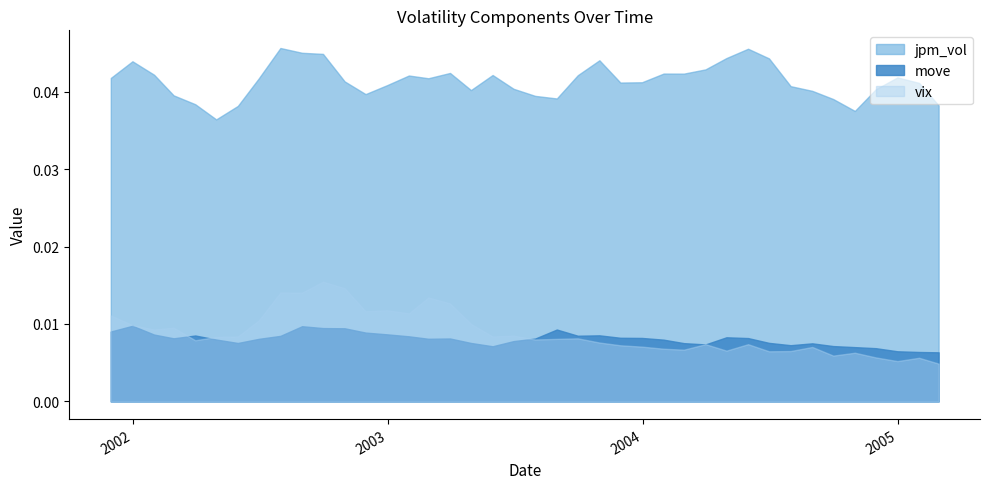

Is the value of move at 2002-03-31 greater than the value of jpm_vol at 2005-01-31?

No